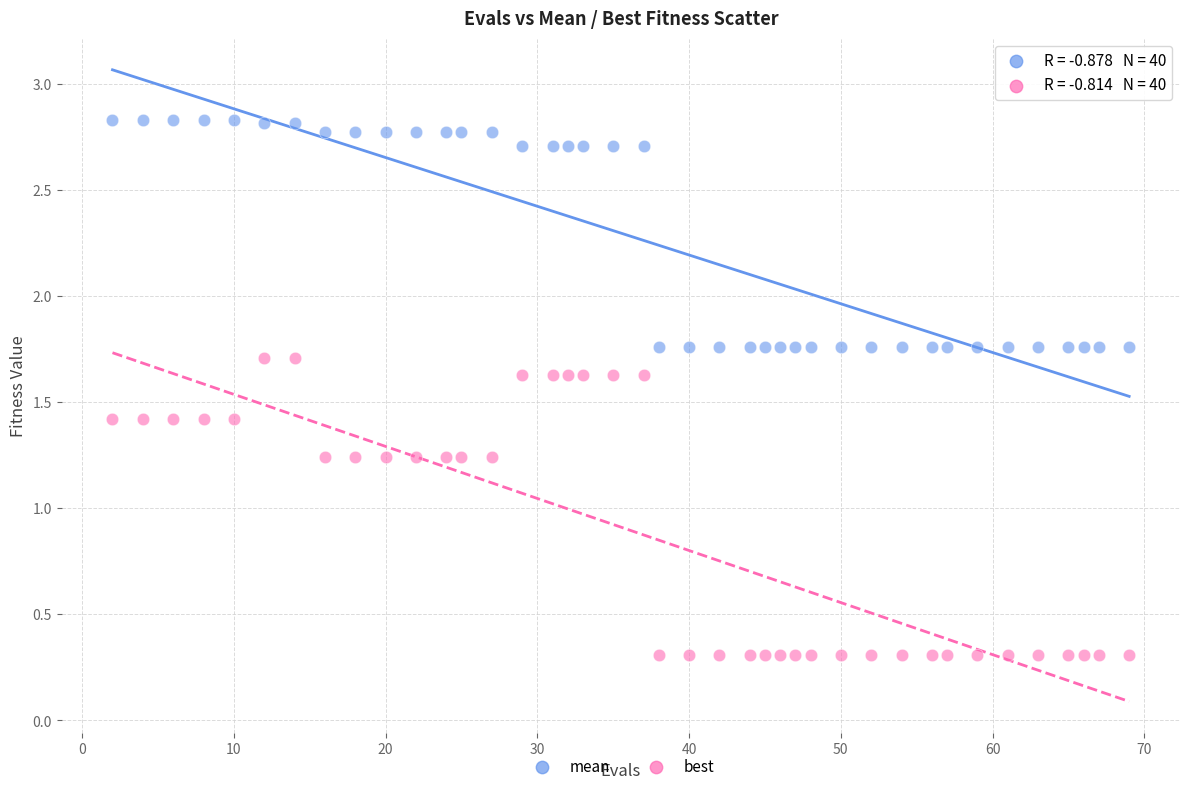

Which series reaches the maximum Y coordinate?

mean